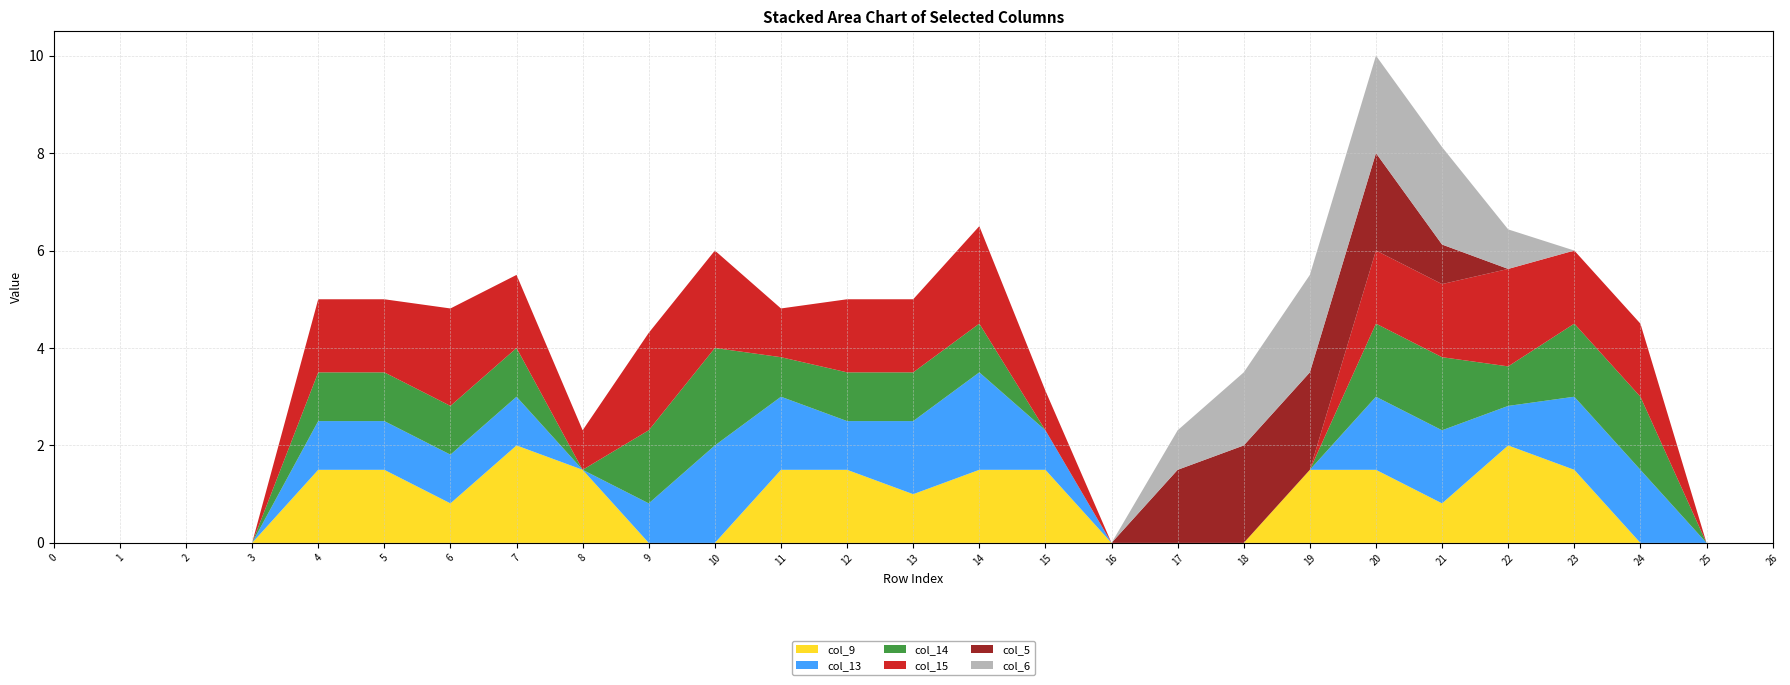

Reading left to right, extract all data points from this chart.

col_9: 0.0	0.0	0.0	0.0	1.5	1.5	0.8	2.0	1.5	0.0	0.0	1.5	1.5	1.0	1.5	1.5	0.0	0.0	0.0	1.5	1.5	0.8	2.0	1.5	0.0	0.0	0.0
col_13: 0.0	0.0	0.0	0.0	1.0	1.0	1.0	1.0	0.0	0.8	2.0	1.5	1.0	1.5	2.0	0.8	0.0	0.0	0.0	0.0	1.5	1.5	0.8	1.5	1.5	0.0	0.0
col_14: 0.0	0.0	0.0	0.0	1.0	1.0	1.0	1.0	0.0	1.5	2.0	0.8	1.0	1.0	1.0	0.0	0.0	0.0	0.0	0.0	1.5	1.5	0.8	1.5	1.5	0.0	0.0
col_15: 0.0	0.0	0.0	0.0	1.5	1.5	2.0	1.5	0.8	2.0	2.0	1.0	1.5	1.5	2.0	0.8	0.0	0.0	0.0	0.0	1.5	1.5	2.0	1.5	1.5	0.0	0.0
col_5: 0.0	0.0	0.0	0.0	0.0	0.0	0.0	0.0	0.0	0.0	0.0	0.0	0.0	0.0	0.0	0.0	0.0	1.5	2.0	2.0	2.0	0.8	0.0	0.0	0.0	0.0	0.0
col_6: 0.0	0.0	0.0	0.0	0.0	0.0	0.0	0.0	0.0	0.0	0.0	0.0	0.0	0.0	0.0	0.0	0.0	0.8	1.5	2.0	2.0	2.0	0.8	0.0	0.0	0.0	0.0